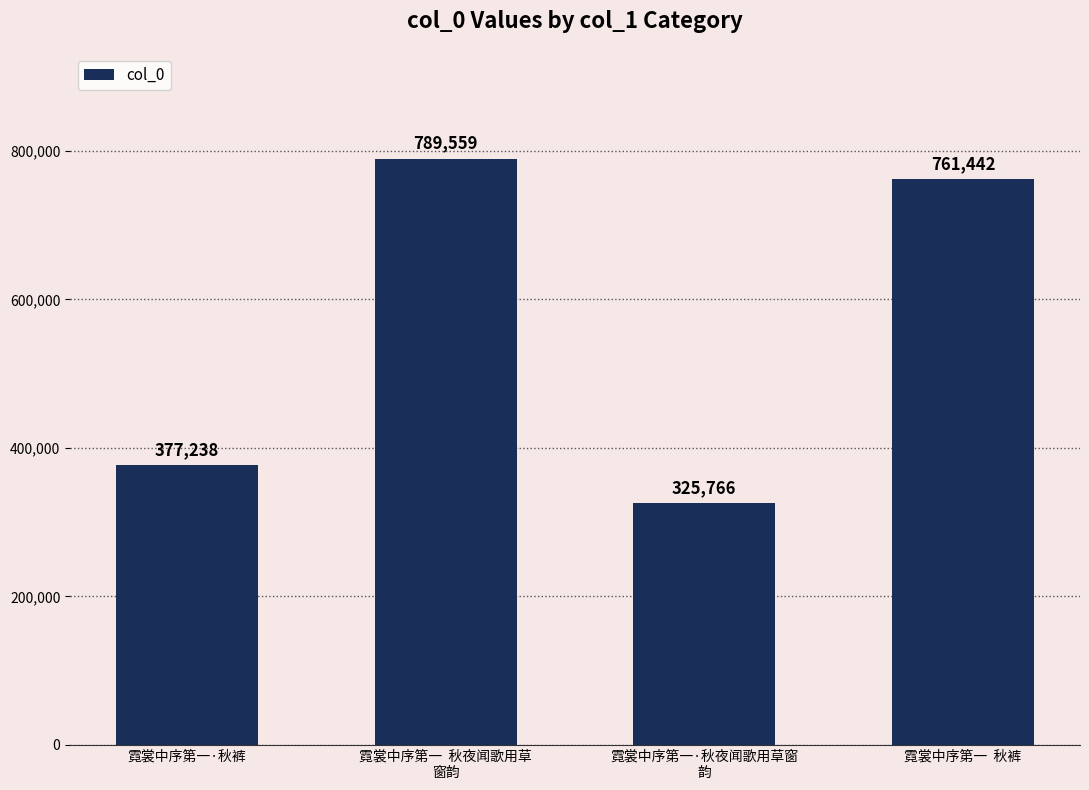

What is the difference between the values at 霓裳中序第一  秋夜闻歌用草
窗韵 and 霓裳中序第一·秋裤?

412321